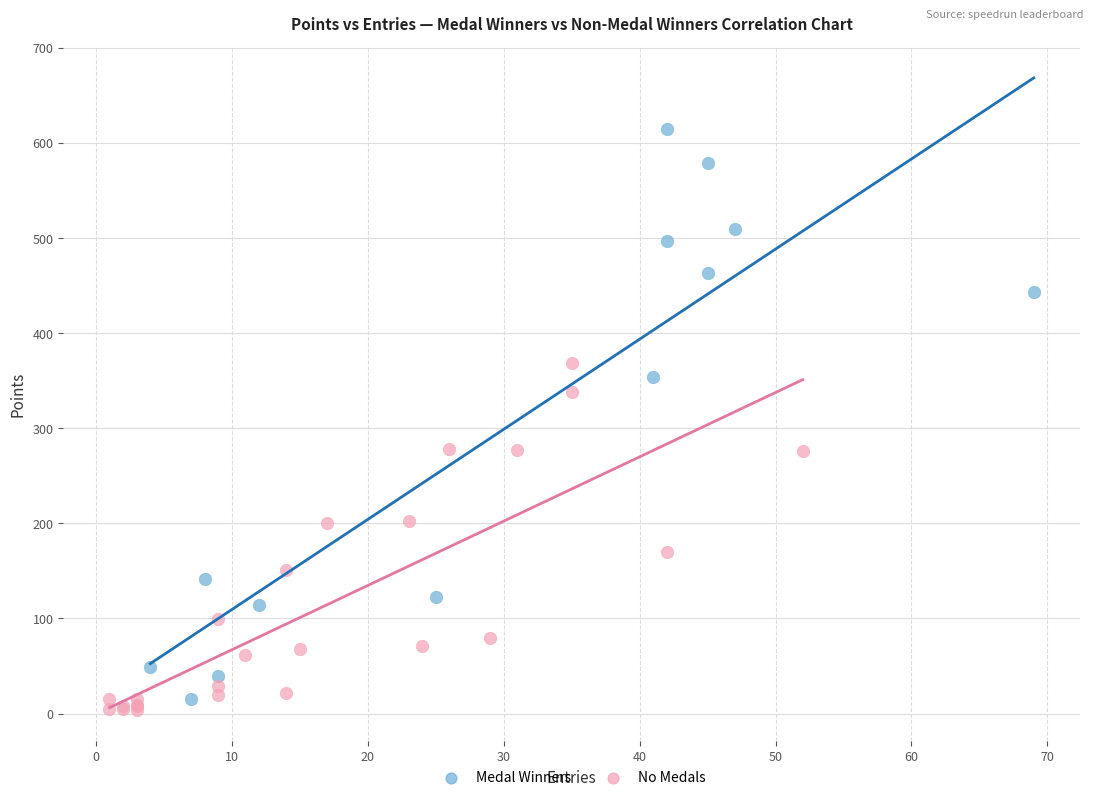

Which series has the largest Y range (max minus min)?

Medal Winners